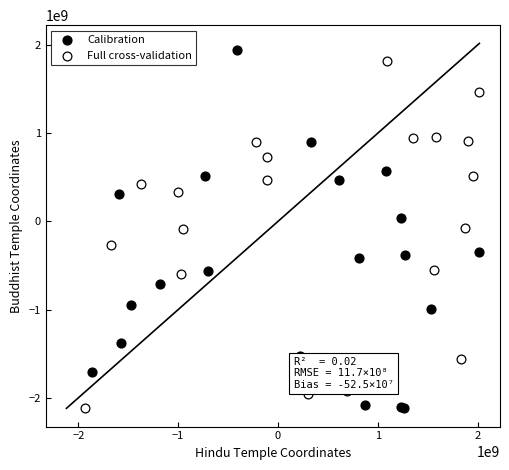

Which series has the widest spread of Y values?

Calibration